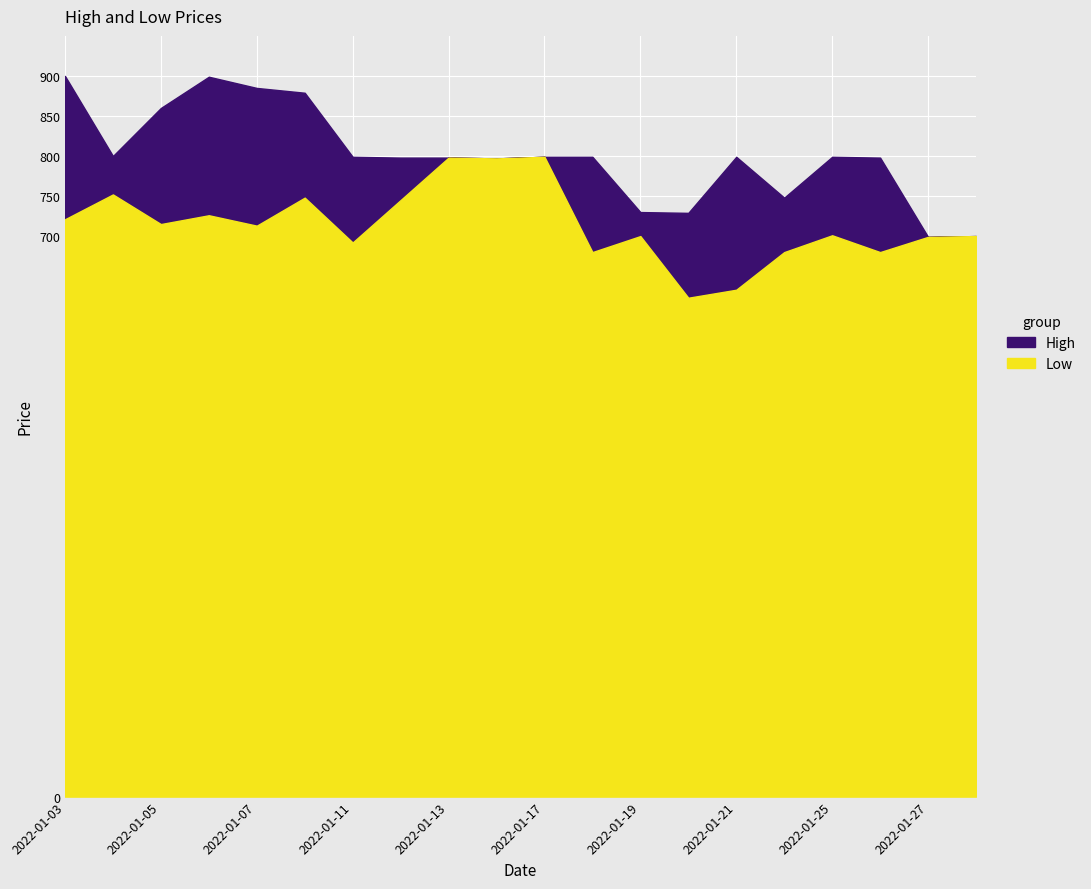

What is the value of the High point at the 8th from the left?

798